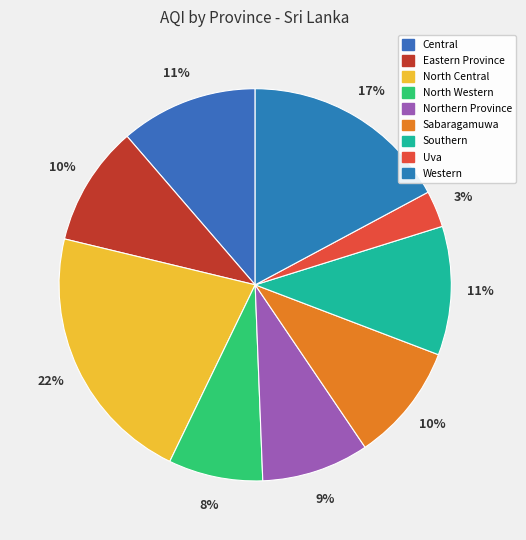

To the nearest percent, what is the average slice percentage?

11%